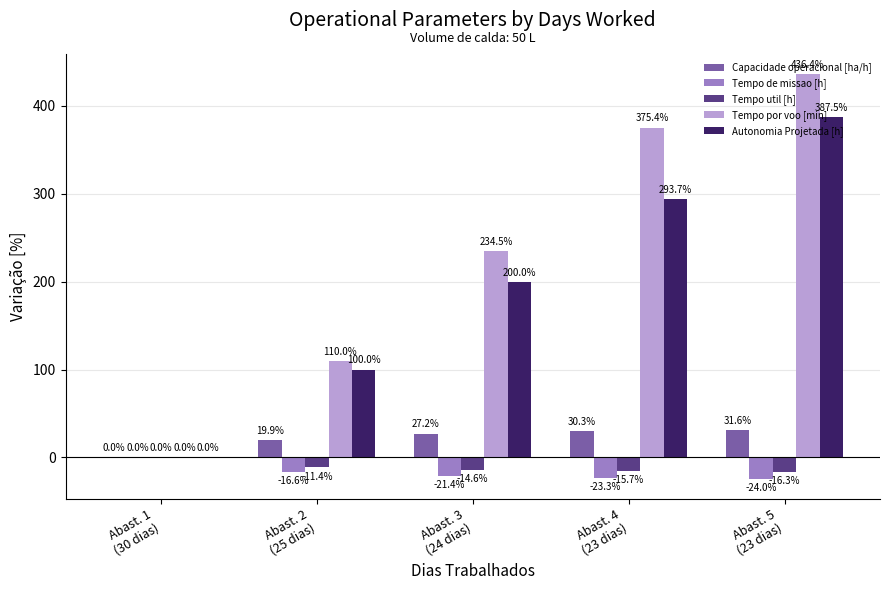

Which series has the largest total across all categories?

Tempo por voo [min]